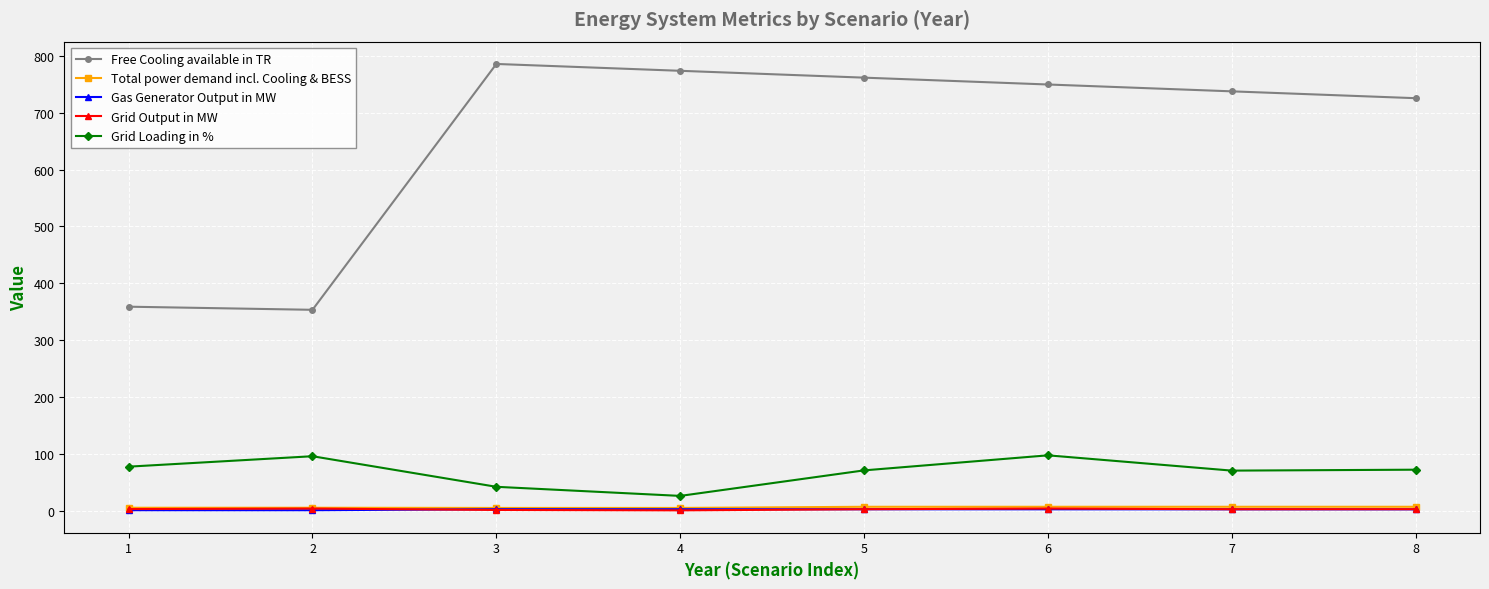

Does the chart have visible grid lines?

Yes